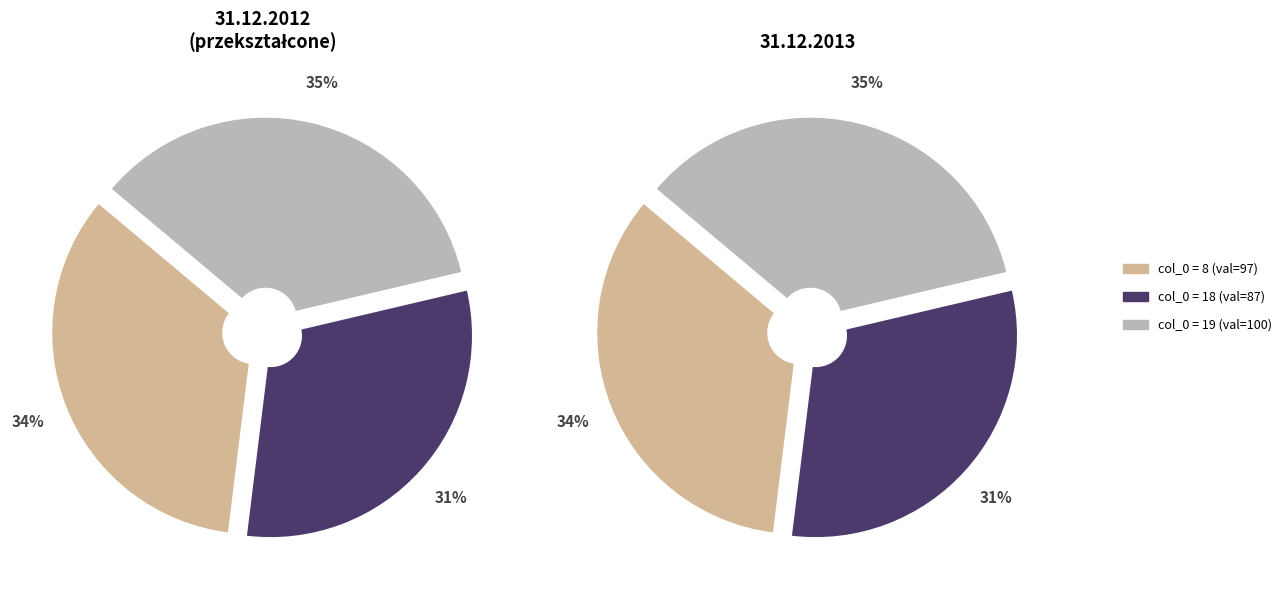

Which category has the biggest portion of the pie?

19